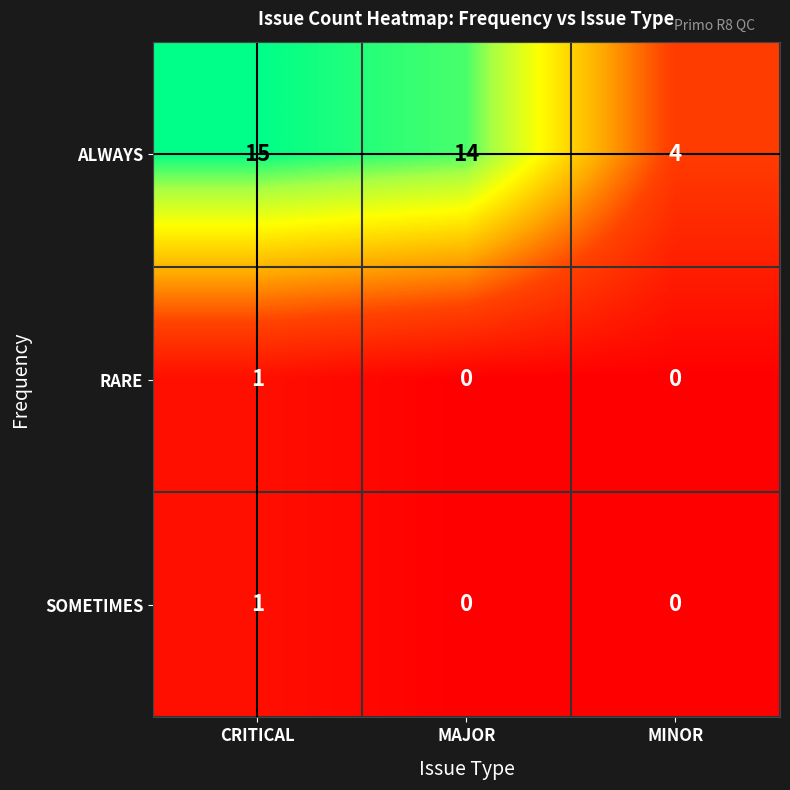

True or false: SOMETIMES has a value of 1 at CRITICAL.

True